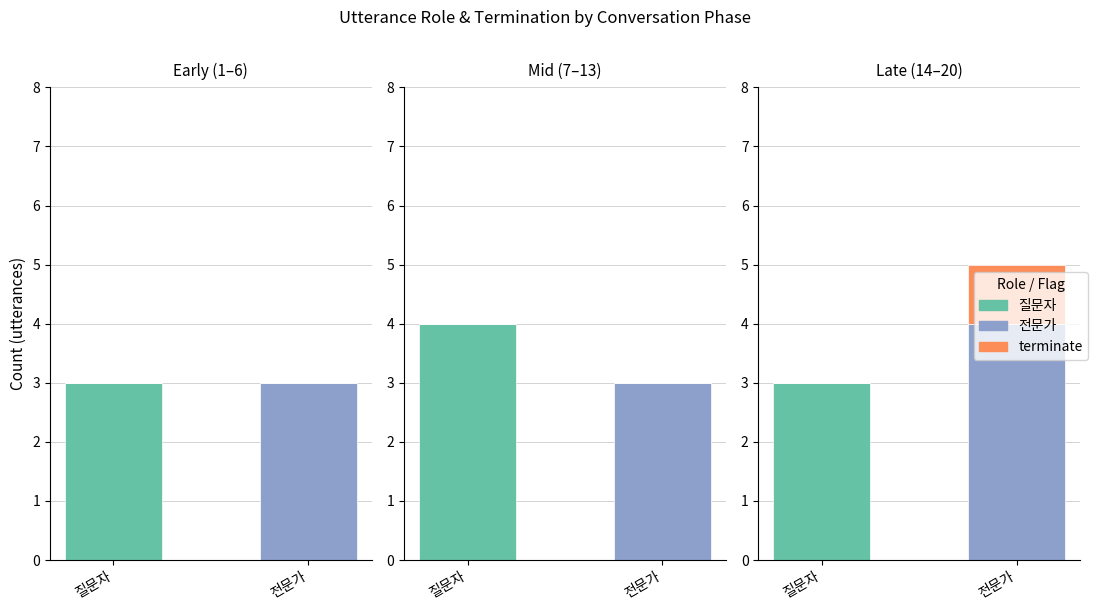

Which series changed the most between 질문자 and 전문가?

전문가